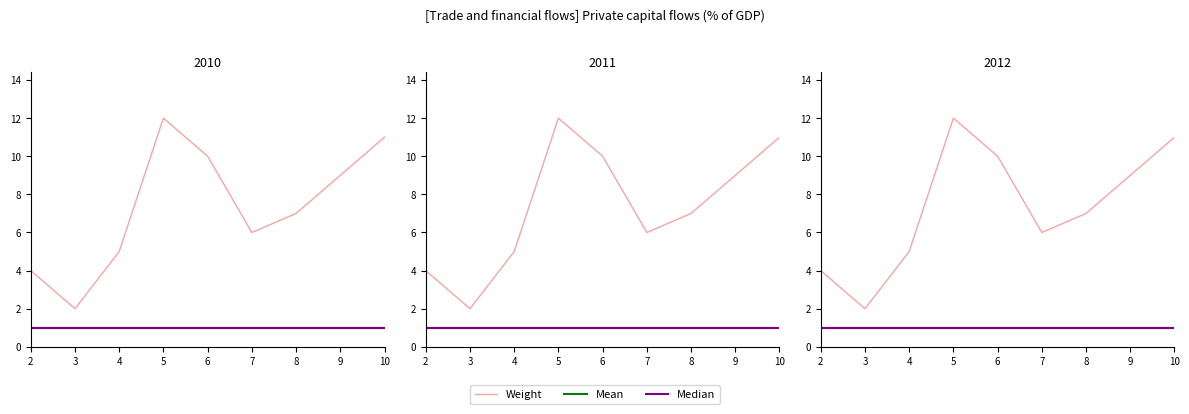

Reading right to left, what are all the values shown in this chart?

Weight: 11	7	6	10	12	5	2	4
Mean: 1	1	1	1	1	1	1	1
Median: 1	1	1	1	1	1	1	1